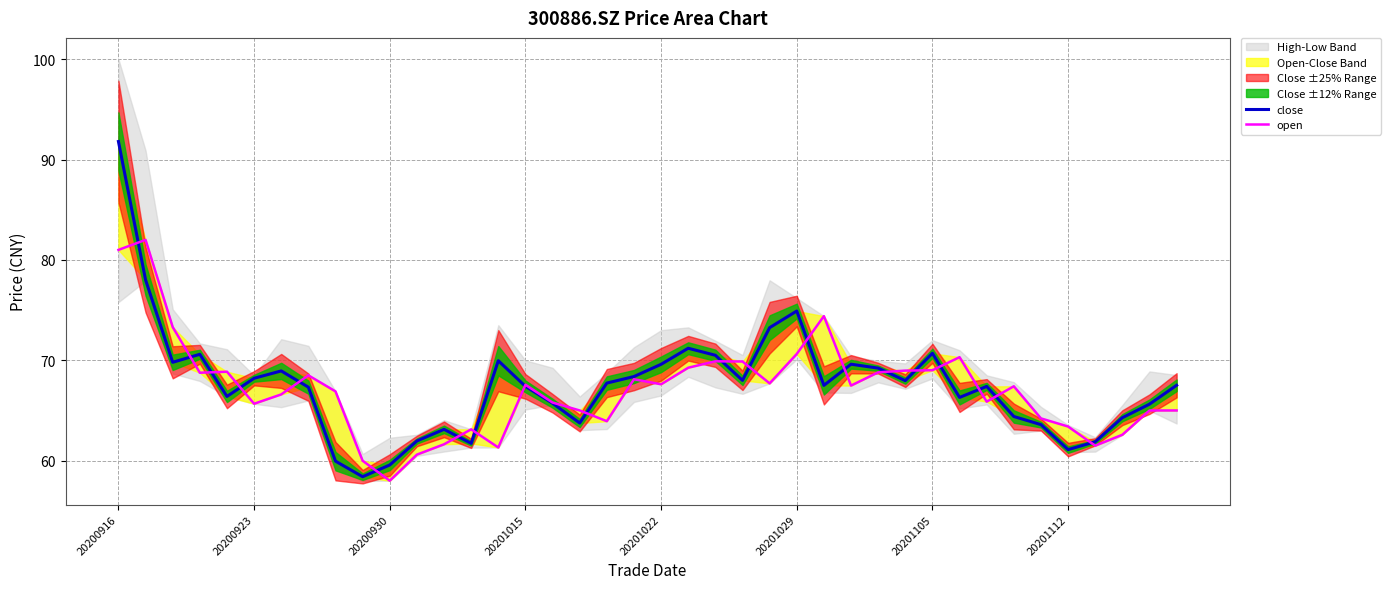

How many data points does each series have?

40